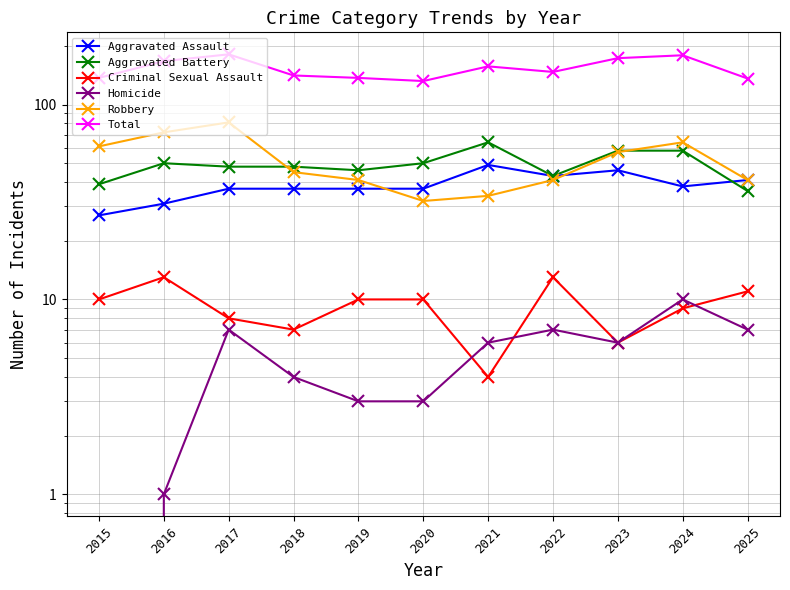

The Robbery series shows 91 at 2023. True or false?

False